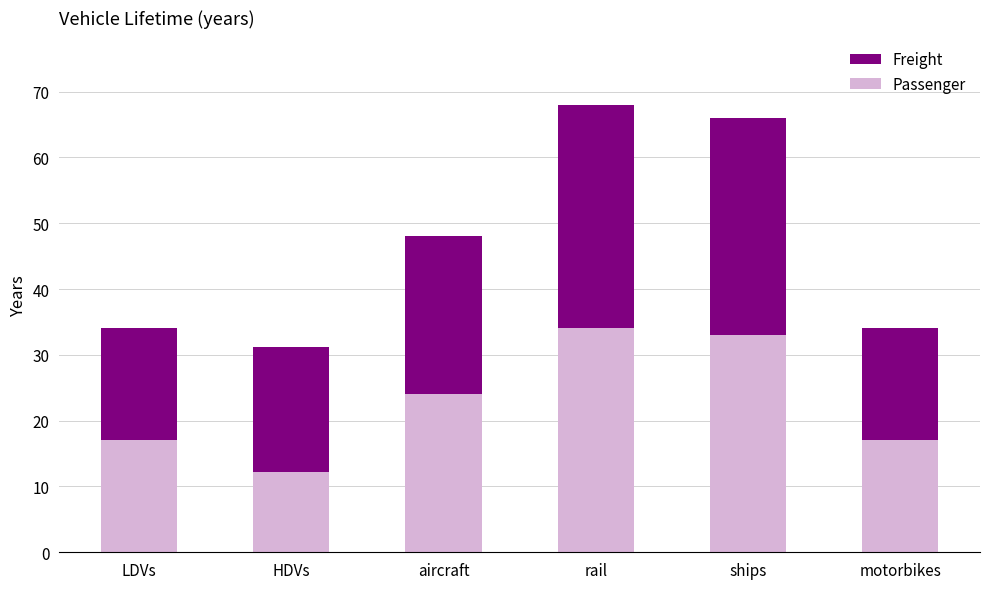

Reading right to left, what are the values for Passenger?

17.0	33.0	34.0	24.0	12.2	17.0